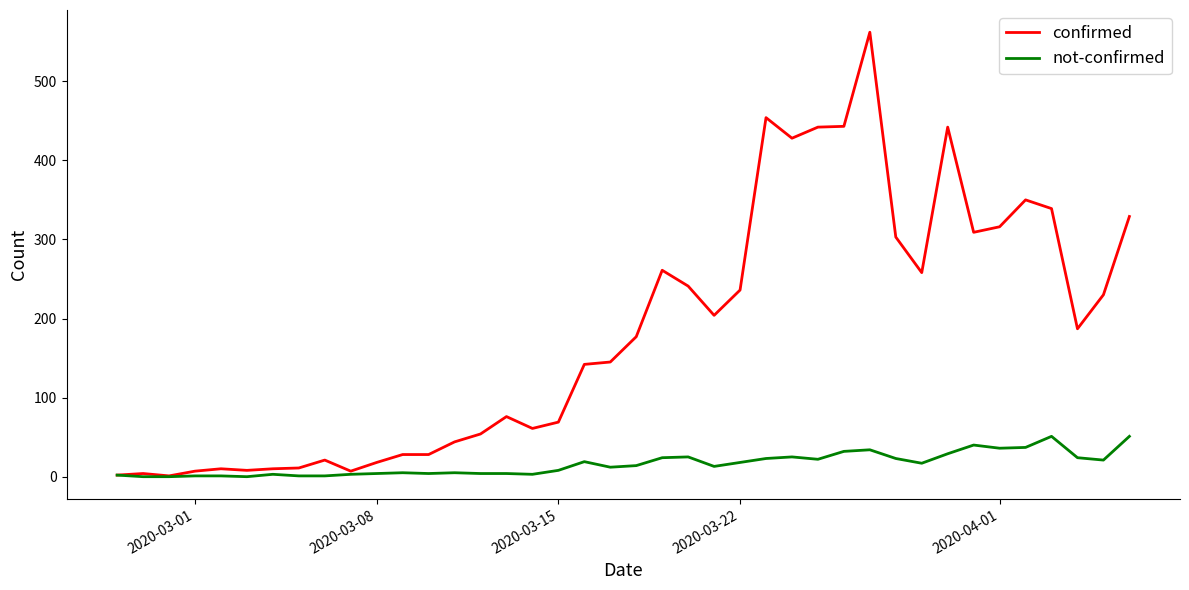

At how many categories does at least one series exceed 35?

27